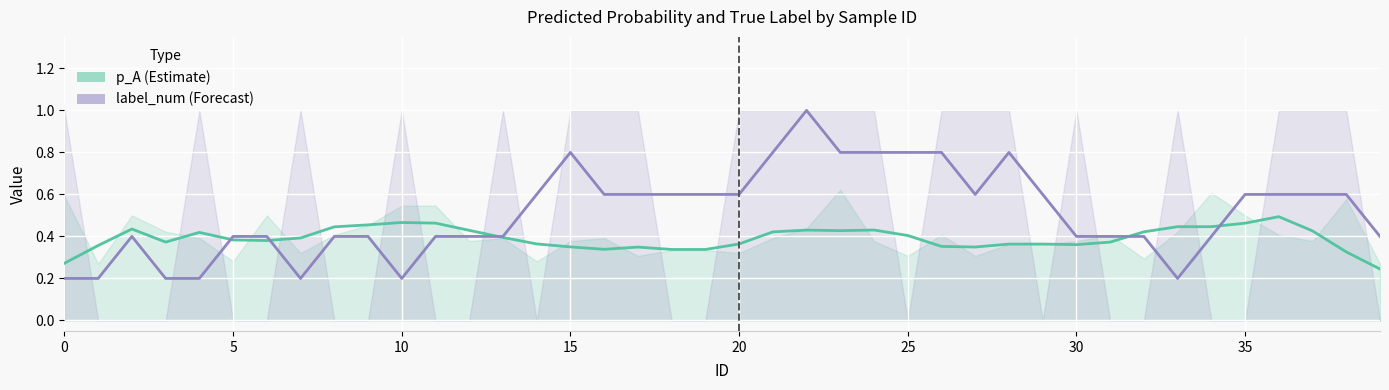

Reading right to left, transcribe all the data shown in this chart.

p_A (smooth): 0.2	0.3	0.4	0.5	0.5	0.4	0.4	0.4	0.4	0.4	0.4	0.4	0.3	0.4	0.4	0.4	0.4	0.4	0.4	0.4	0.3	0.3	0.3	0.3	0.4	0.4	0.4	0.4	0.5	0.5	0.5	0.4	0.4	0.4	0.4	0.4	0.4	0.4	0.4	0.3
label_num (smooth): 0.4	0.6	0.6	0.6	0.6	0.4	0.2	0.4	0.4	0.4	0.6	0.8	0.6	0.8	0.8	0.8	0.8	1.0	0.8	0.6	0.6	0.6	0.6	0.6	0.8	0.6	0.4	0.4	0.4	0.2	0.4	0.4	0.2	0.4	0.4	0.2	0.2	0.4	0.2	0.2